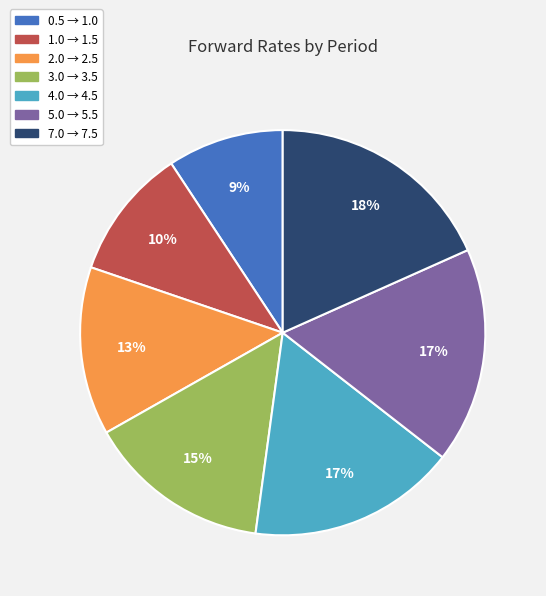

Combined, do 1.0 → 1.5 and 3.0 → 3.5 account for over 50%?

No